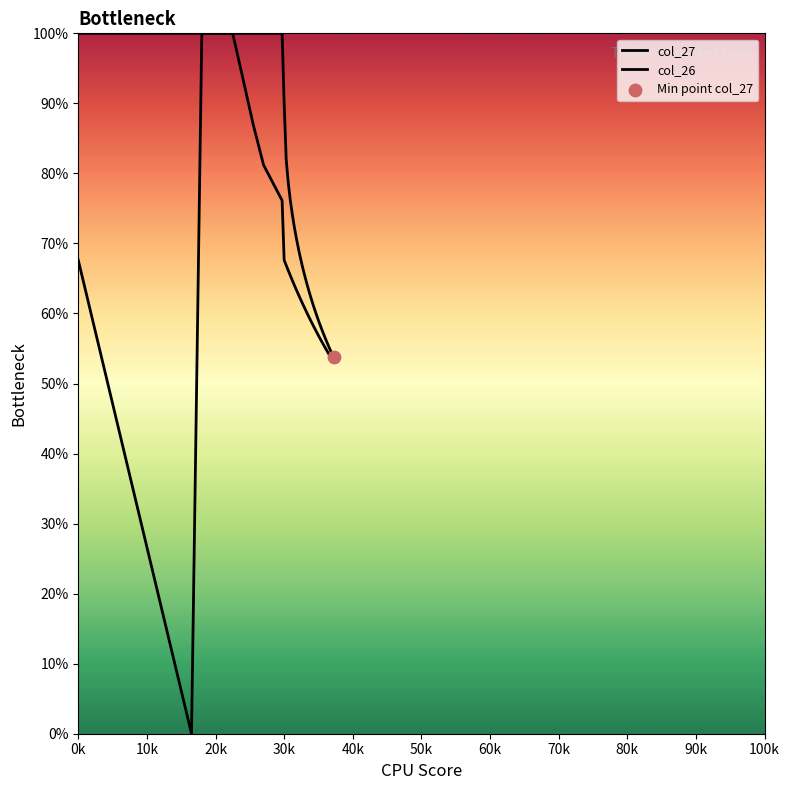

Which series has the largest total across all categories?

col_27